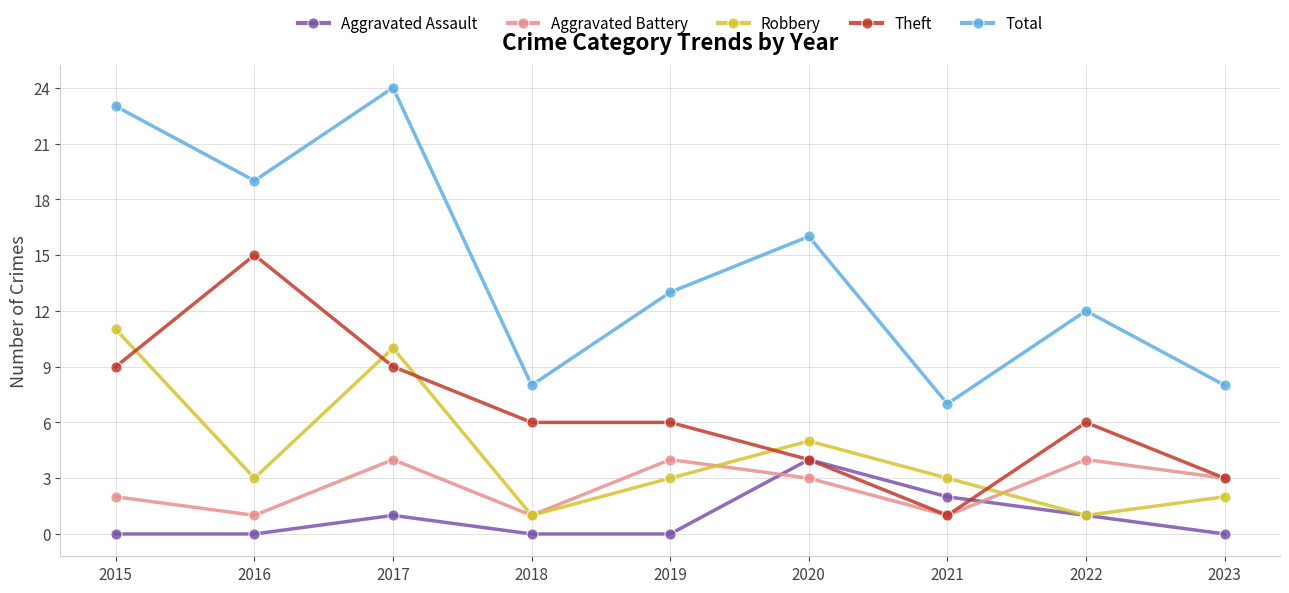

Does the chart have visible grid lines?

Yes